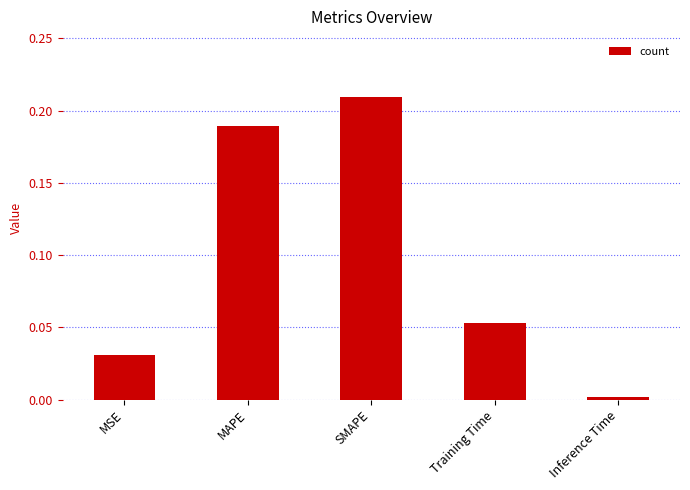

Rank the categories by value from lowest to highest.

Inference Time, MSE, Training Time, MAPE, SMAPE